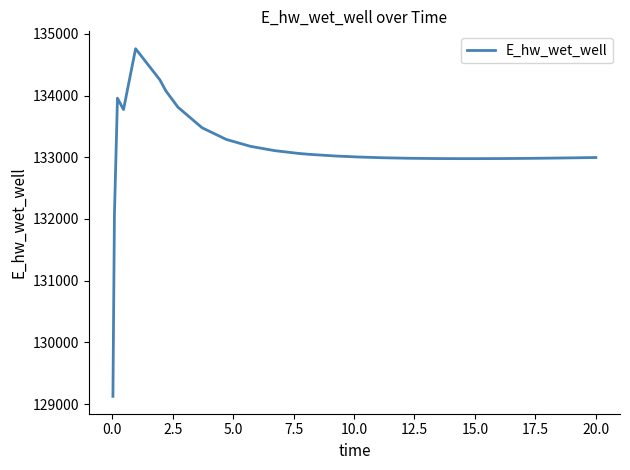

What is the minimum value shown in the chart?

129124.4